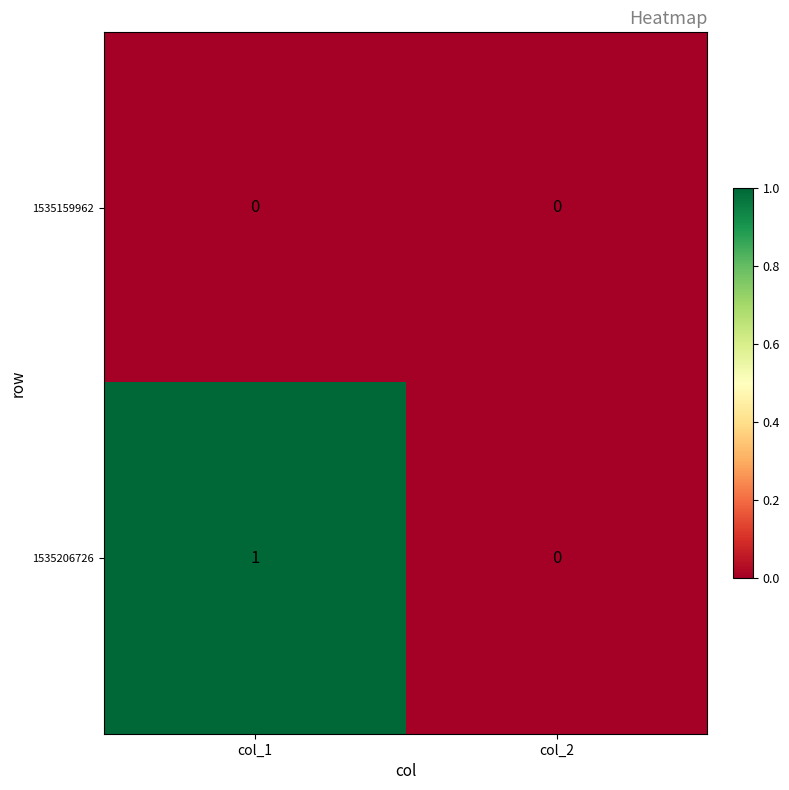

Rank the series at col_1 from lowest to highest value.

1535159962, 1535206726